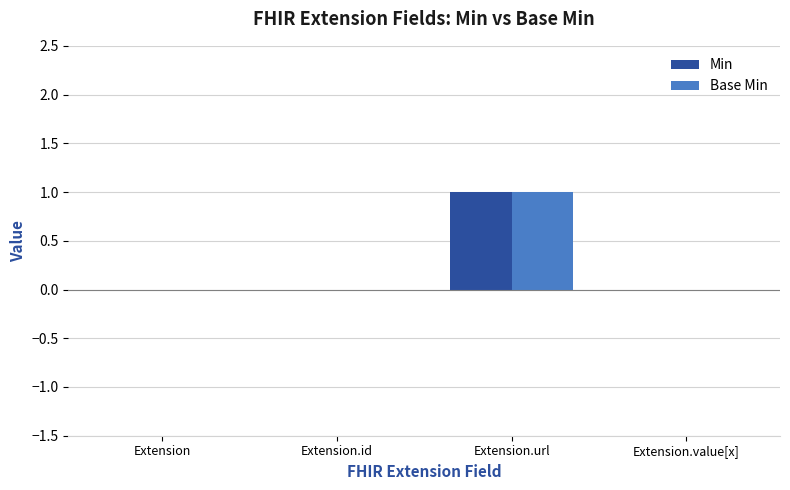

Is it true that Base Min equals 1 at Extension.url?

True